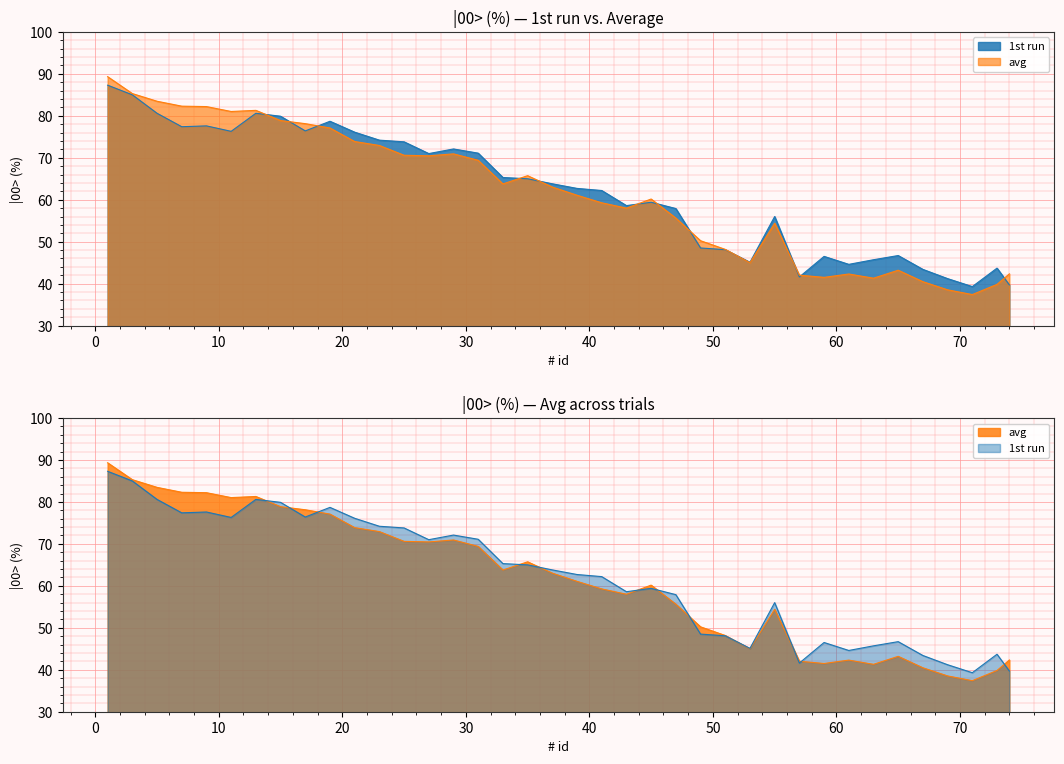

Reading left to right, extract all data points from this chart.

1st: 87.3	85.0	80.6	77.4	77.6	76.3	80.6	79.9	76.4	78.7	76.1	74.2	73.8	71.0	72.1	71.1	65.3	65.0	63.8	62.7	62.2	58.6	59.4	57.9	48.5	48.1	45.1	56.0	41.6	46.5	44.6	45.7	46.7	43.4	41.2	39.3	43.7	39.7
avg: 89.3	85.3	83.5	82.3	82.2	81.0	81.3	78.9	78.1	77.1	73.9	72.9	70.6	70.5	70.9	69.4	63.8	65.7	63.0	61.1	59.3	58.0	60.2	55.6	50.2	48.2	45.0	54.4	42.0	41.5	42.3	41.3	43.2	40.5	38.5	37.4	39.8	42.3